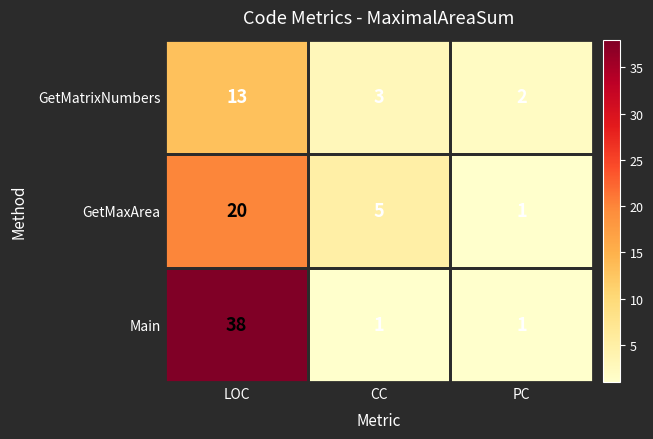

How many GetMaxArea values are between 1 and 20?

3